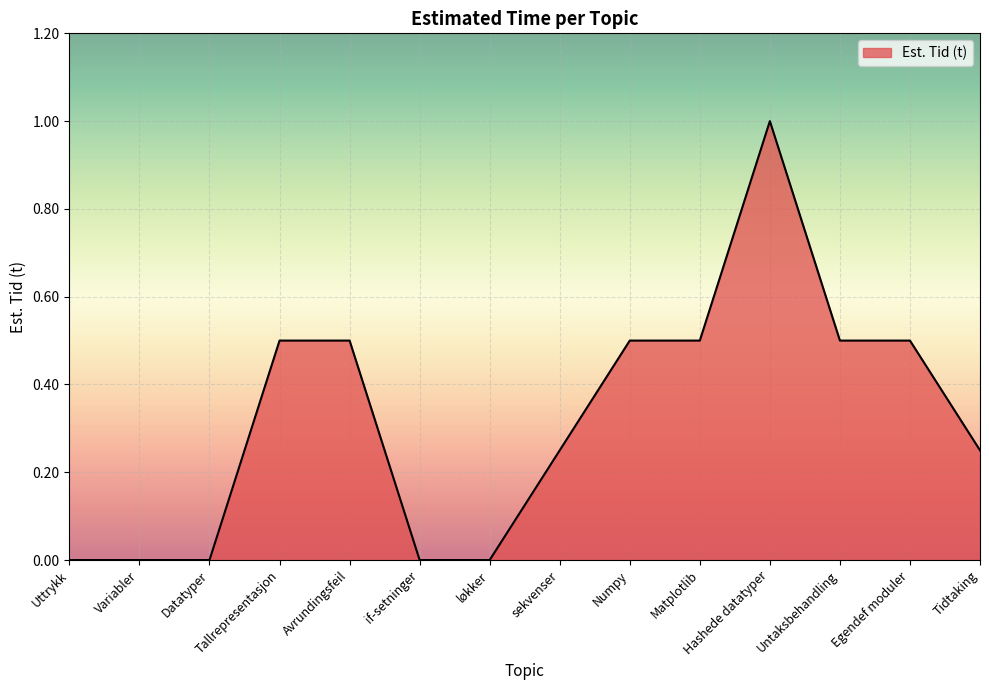

Which category has the highest value across all series?

Hashede datatyper